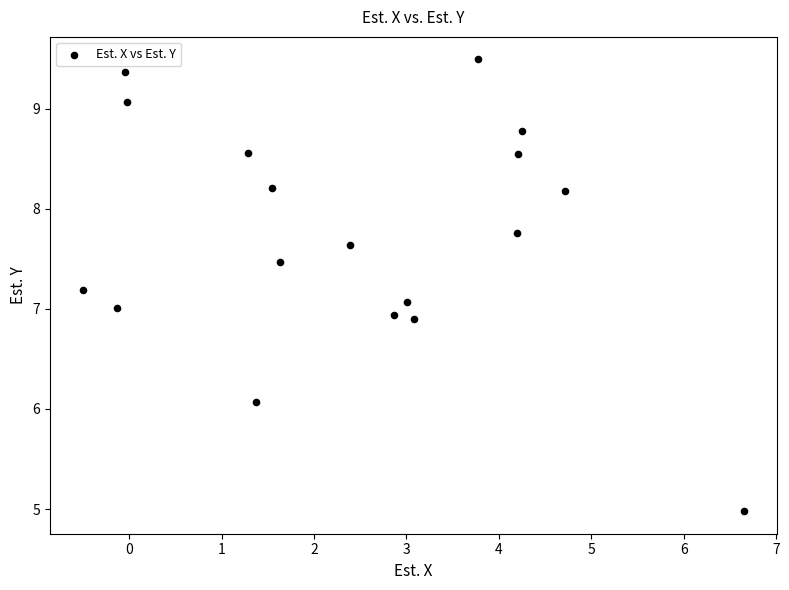

What is the range of X values (max minus min)?

7.2